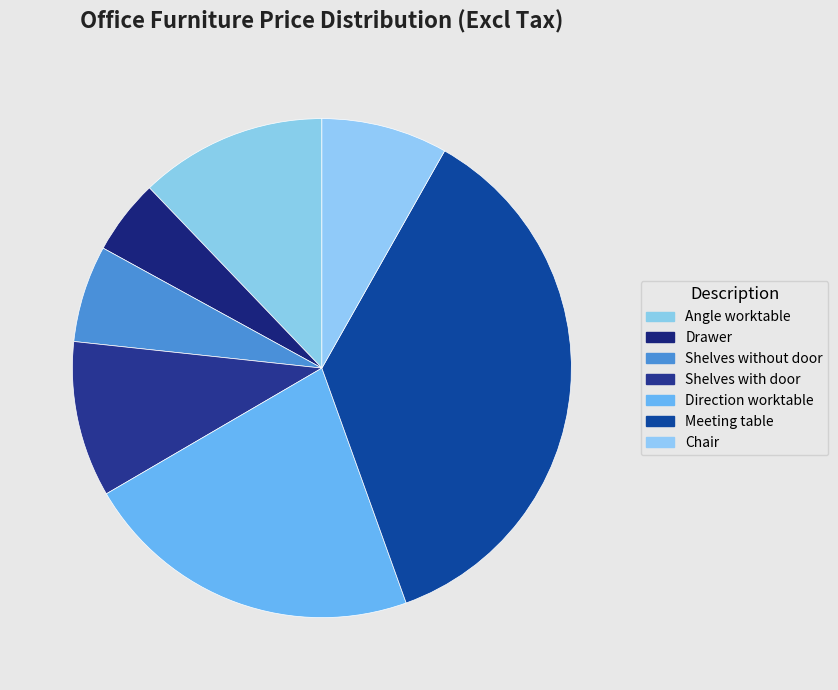

What is the largest slice in the pie chart?

Meeting table